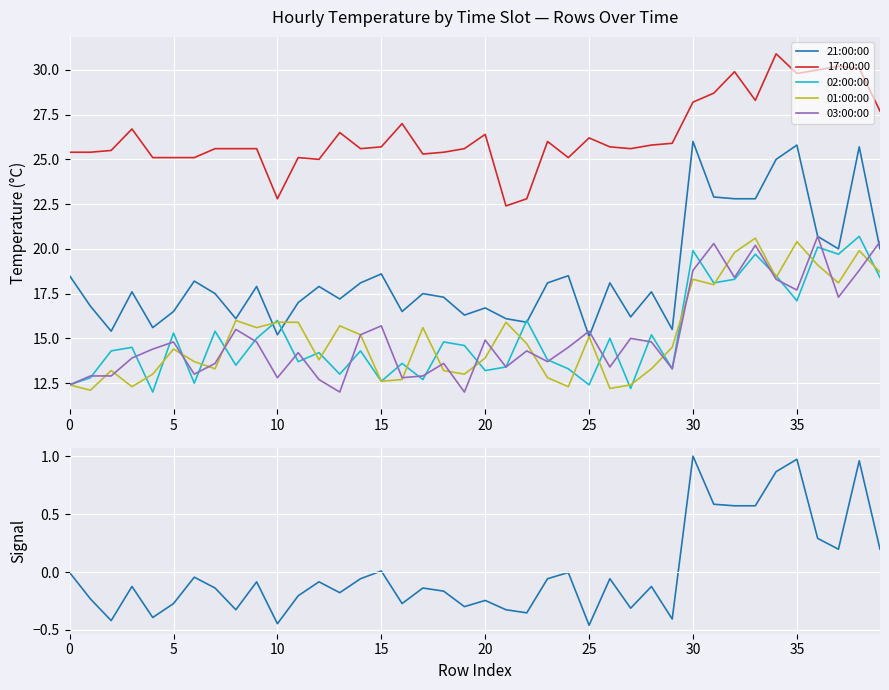

Which series changed the most between 18 and 21?

17:00:00